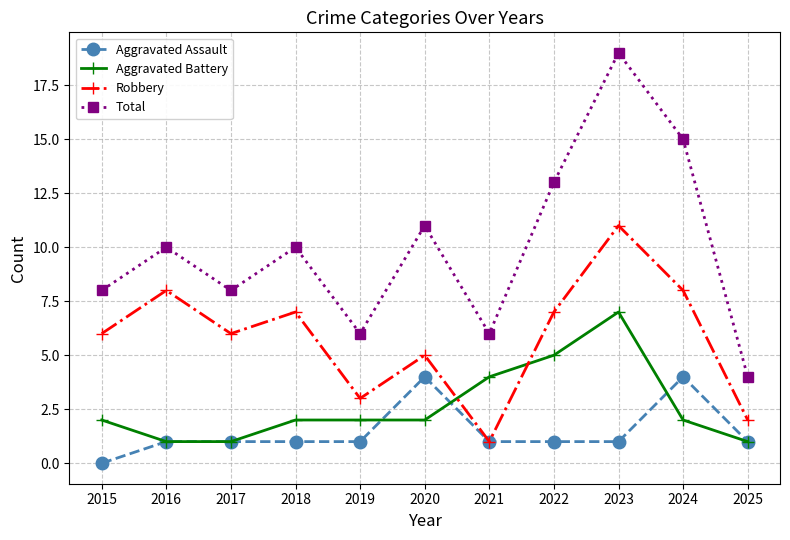

Which category has the lowest value in the Total series?

2025